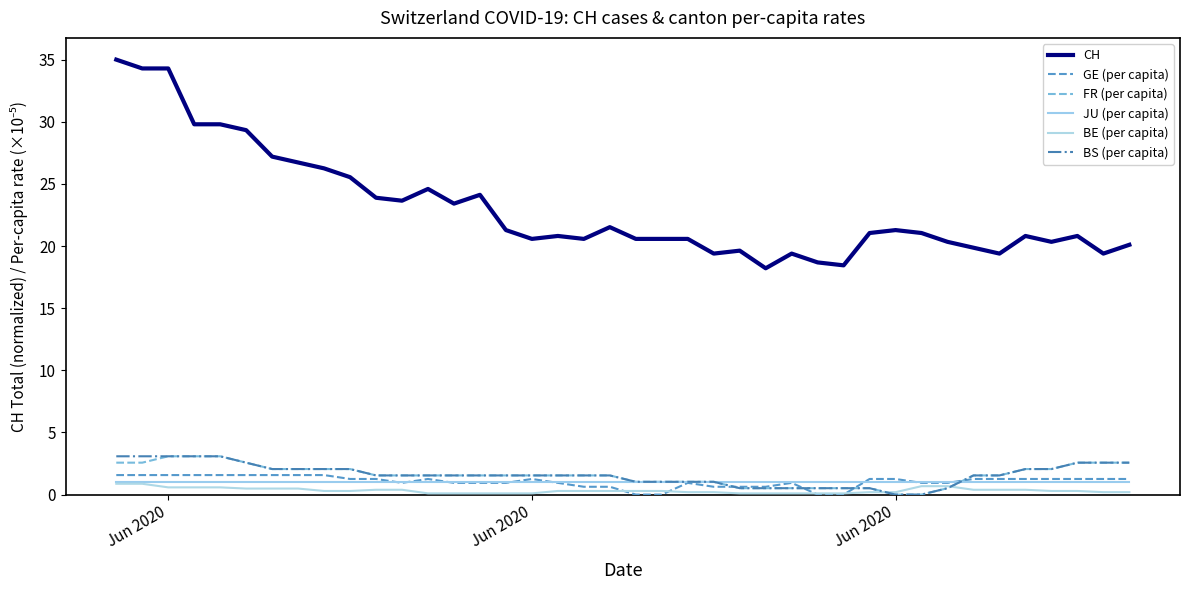

What is the greatest value displayed?

35.0